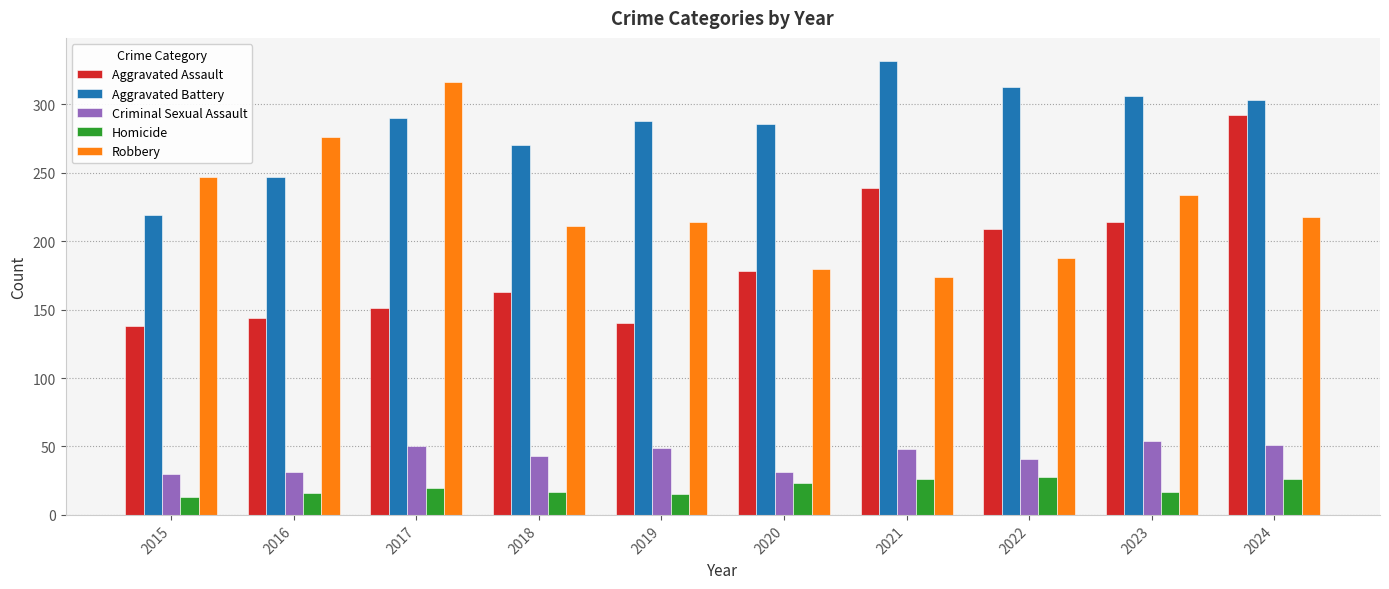

Rank the series by their maximum value, from highest to lowest.

Aggravated Battery, Robbery, Aggravated Assault, Criminal Sexual Assault, Homicide